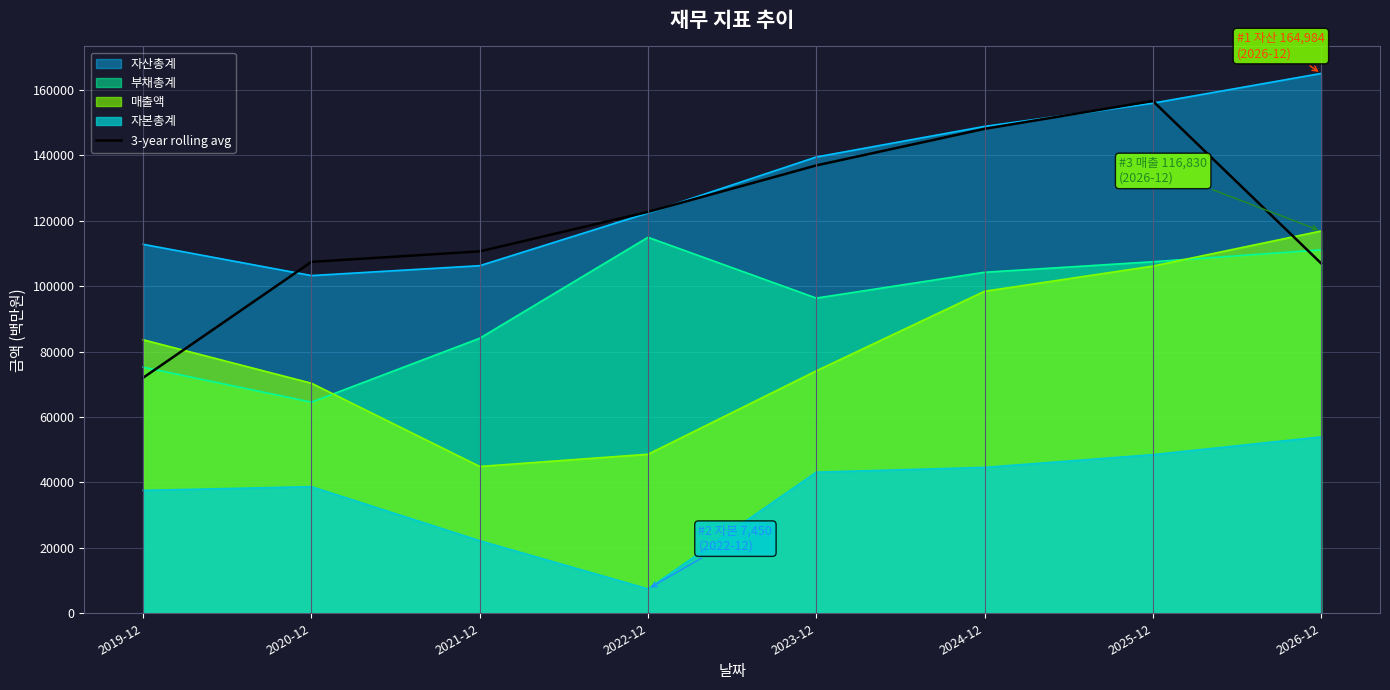

What is the ratio of the value at 2023-12 to the value at 2022-12?

1.1